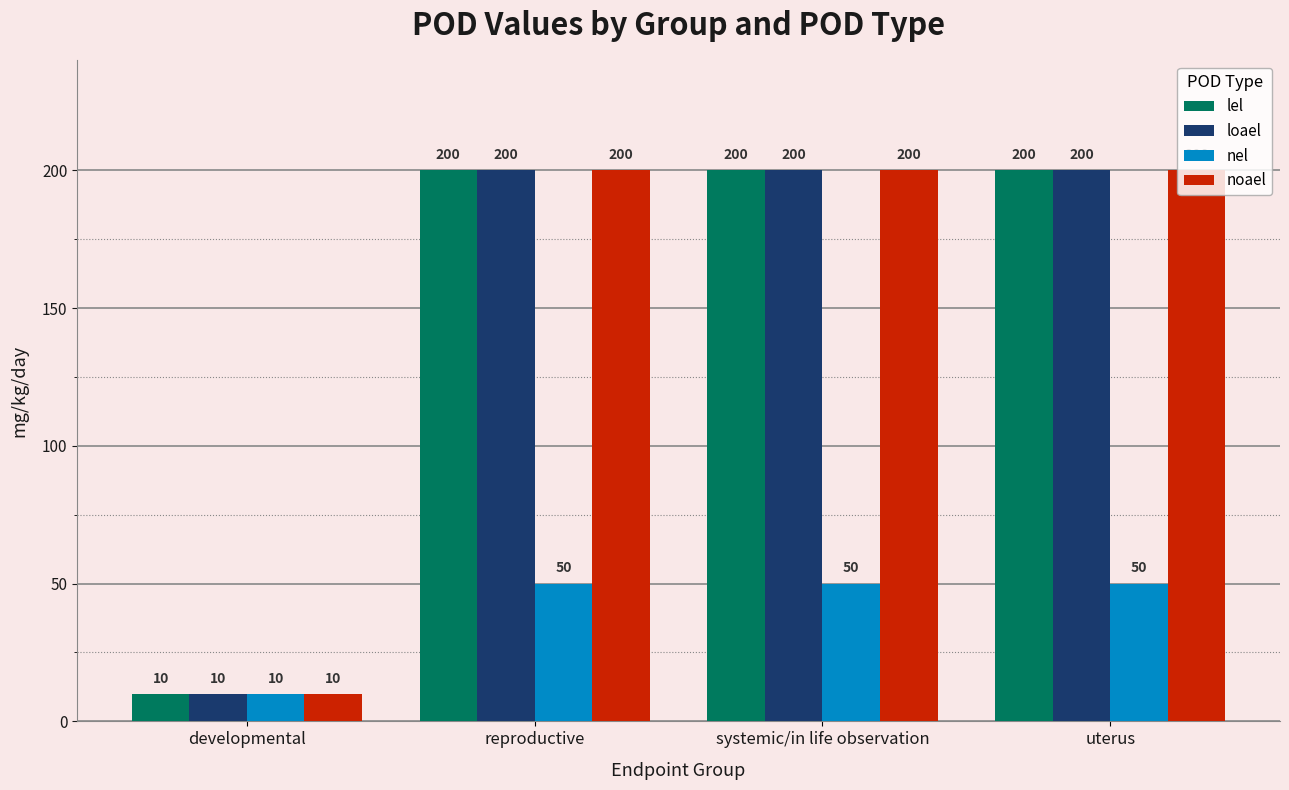

What is the approximate value of lel at uterus, to the nearest 50?

200